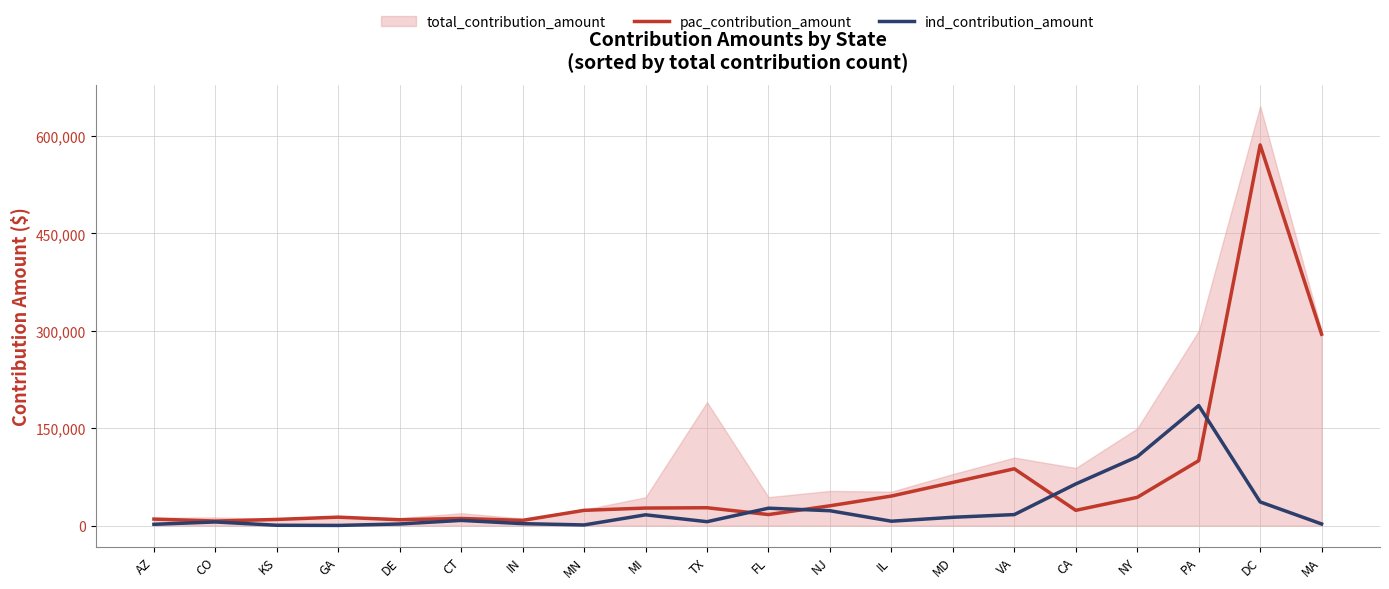

Reading right to left, list all the values displayed in this chart.

pac_contribution_amount: 294748.0	586349.6	100000.0	43500.0	23500.0	87500.0	66500.0	45500.0	30500.0	17000.0	27500.0	27000.0	23500.0	8000.0	11000.0	9000.0	13000.0	9500.0	7000.0	10000.0
ind_contribution_amount: 2500.0	36450.0	184873.0	106050.0	64150.0	16950.0	12800.0	6750.0	22900.0	26800.0	6000.0	16600.0	1000.0	3000.0	8000.0	2500.0	250.0	500.0	5600.0	2000.0